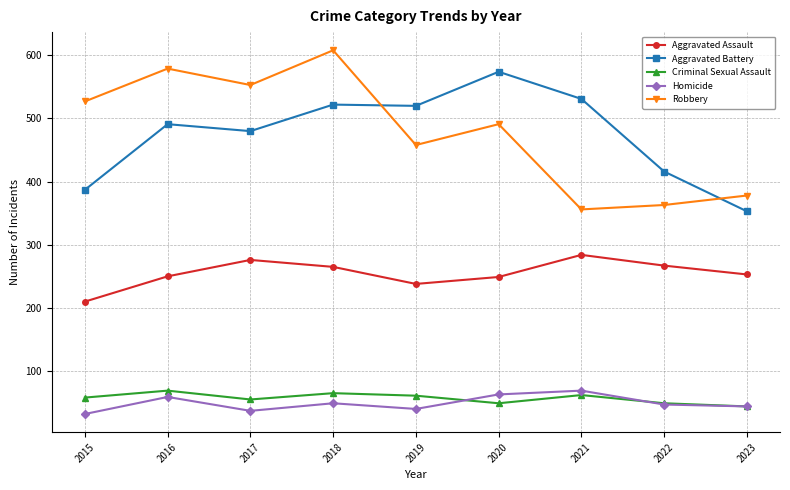

True or false: Homicide and Aggravated Assault cross at least once.

False